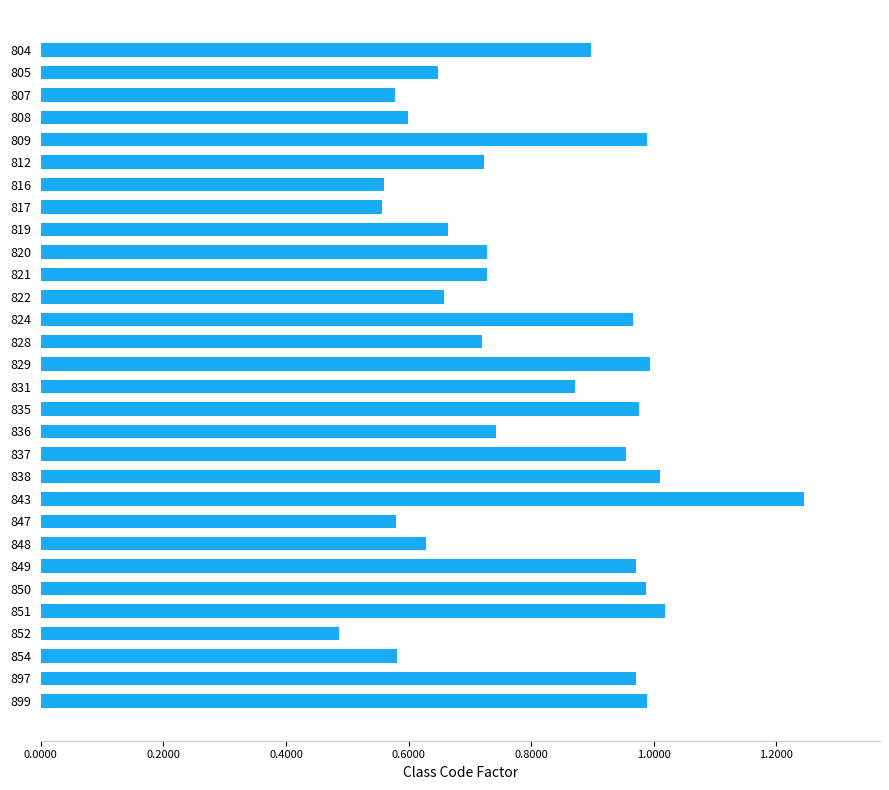

At which label is the value closest to 0?

852